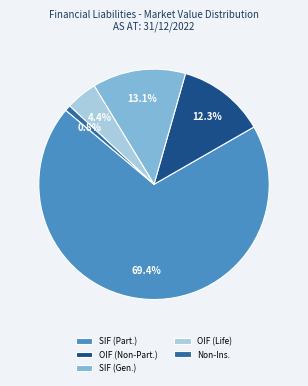

Rank the categories by value from highest to lowest.

SIF (Part.), SIF (Gen.), OIF (Non-Part.), OIF (Life), Non-Ins.